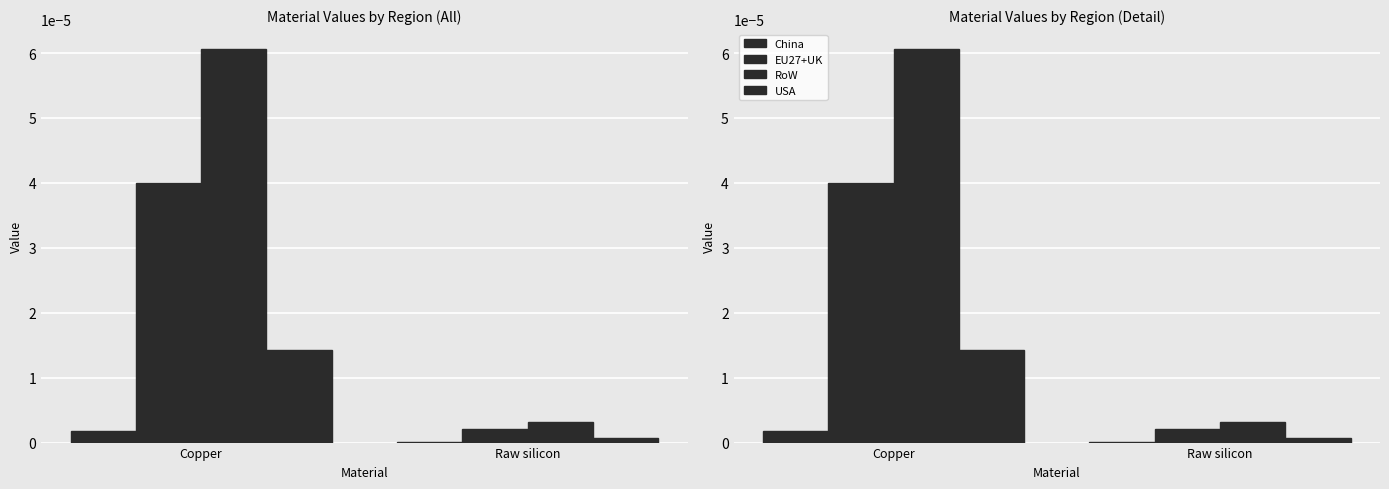

Are the bars grouped side by side (vs. stacked)?

Yes